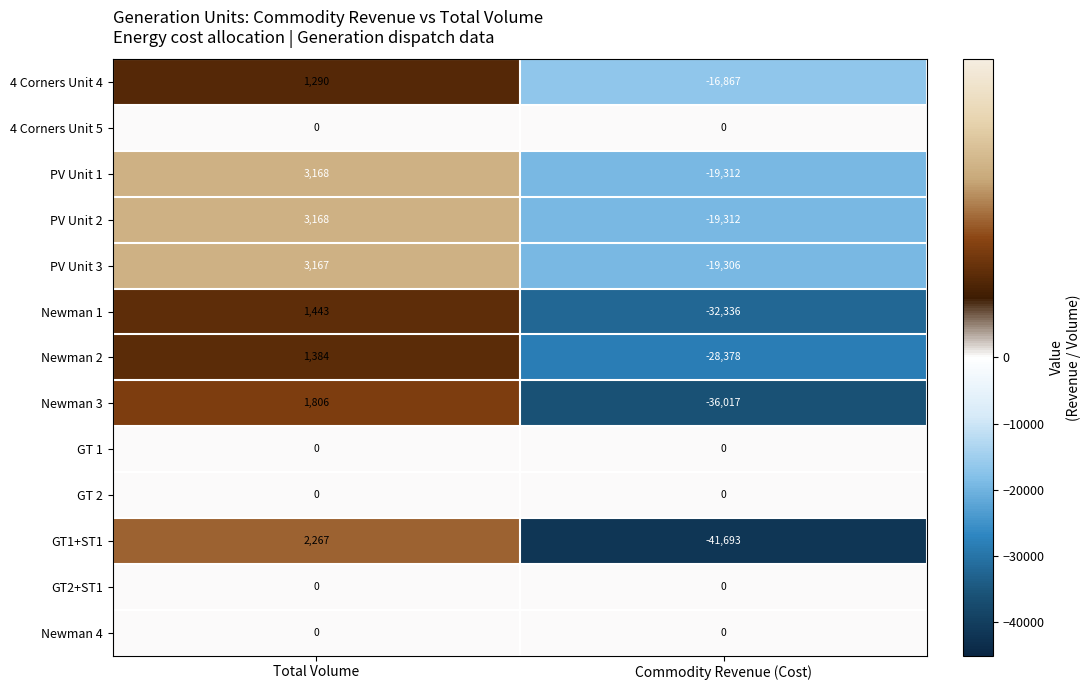

Rank the categories by PV Unit 2 value from lowest to highest.

Commodity Revenue (Cost), Total Volume